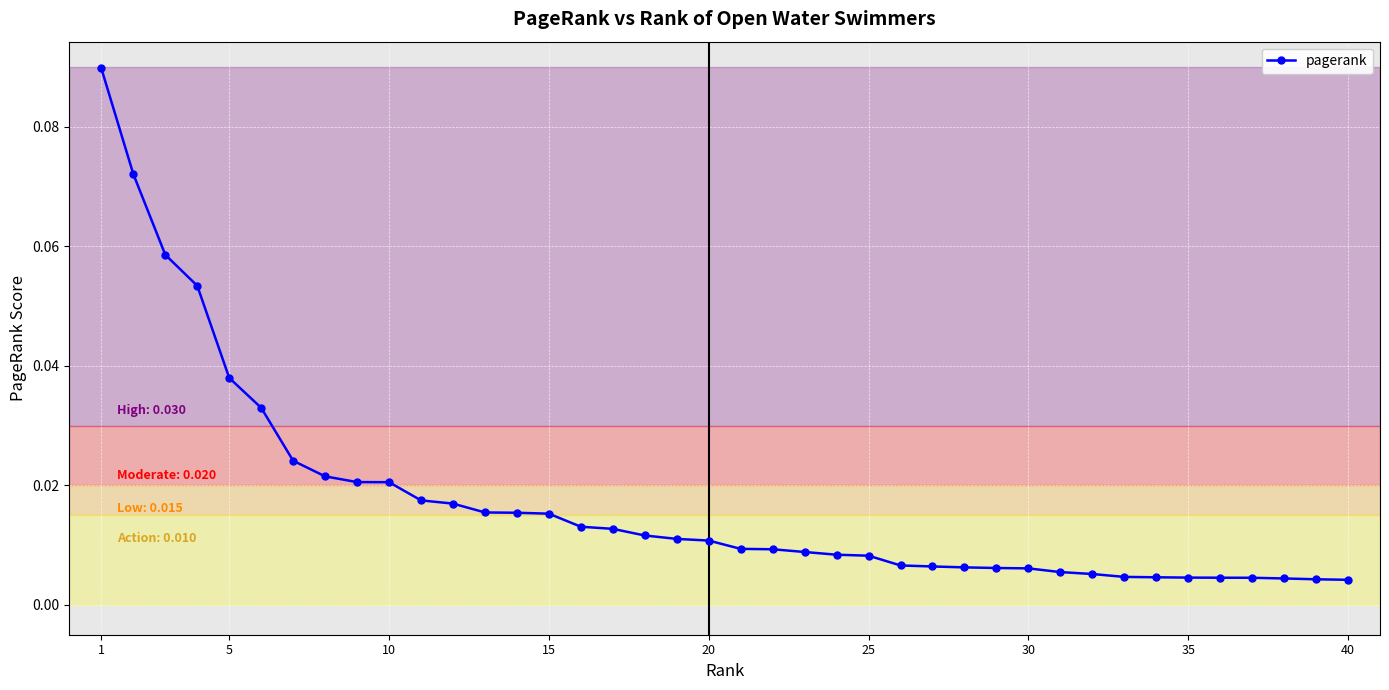

What is the sum of all values?

0.7